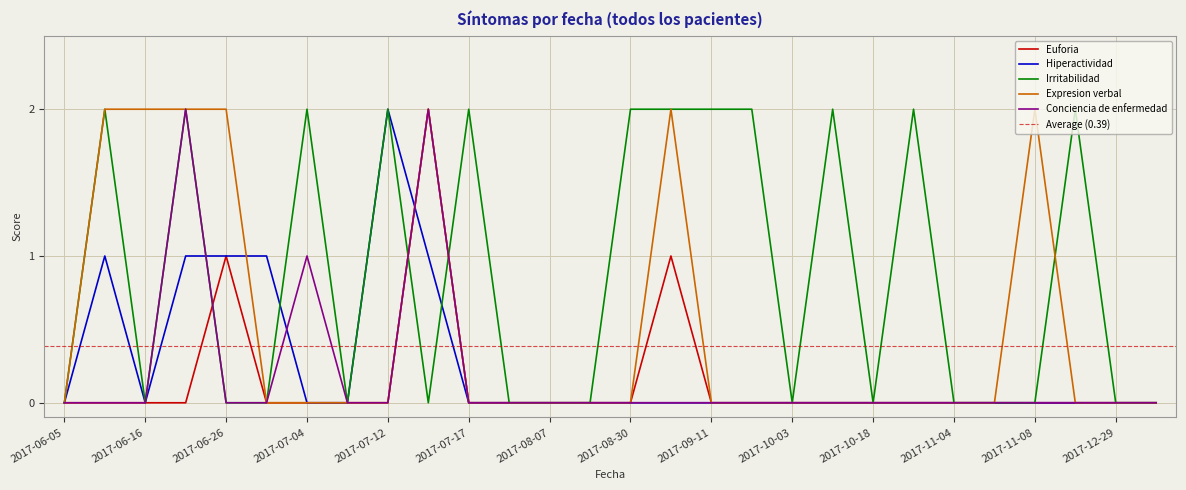

What is the spread (max minus min) of values at 2017-07-12?

2